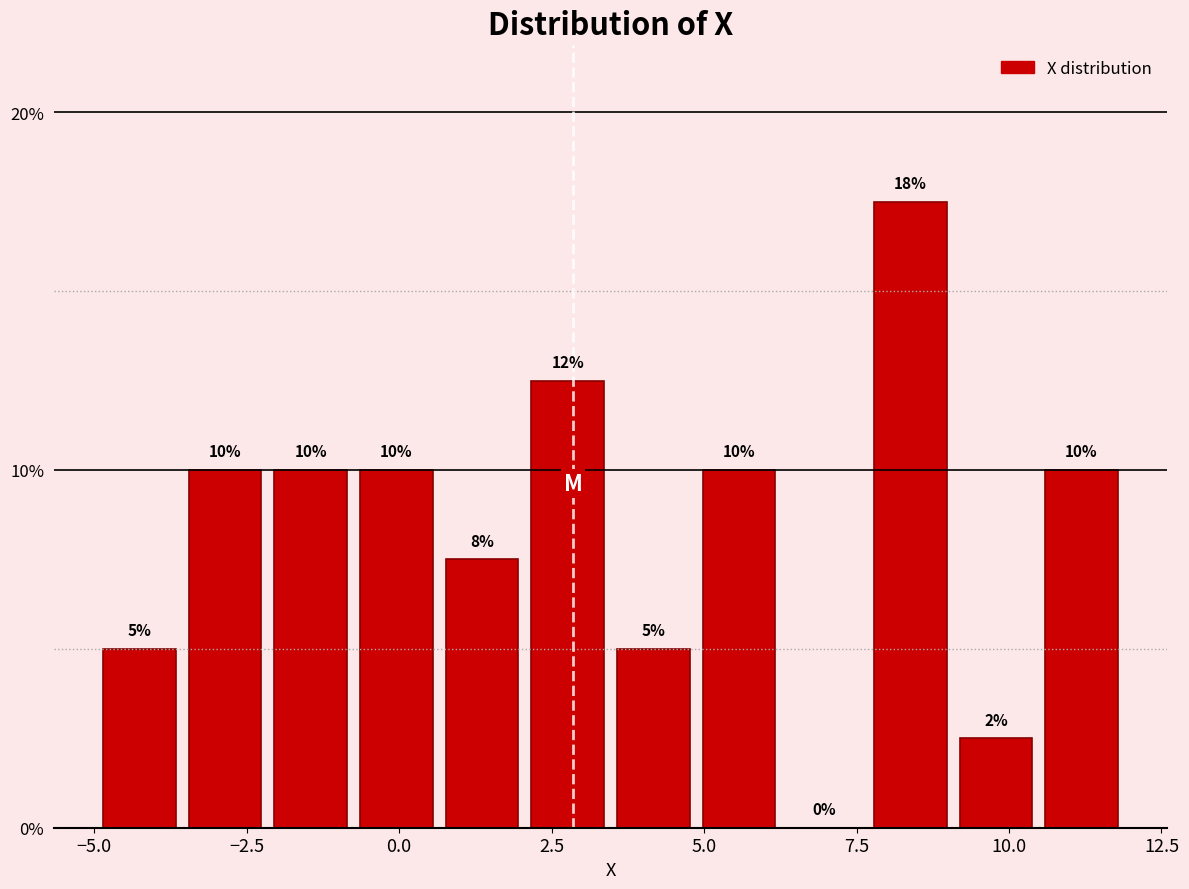

Read against the x-axis, roughly where is the centre of the tallest bar?

8.5